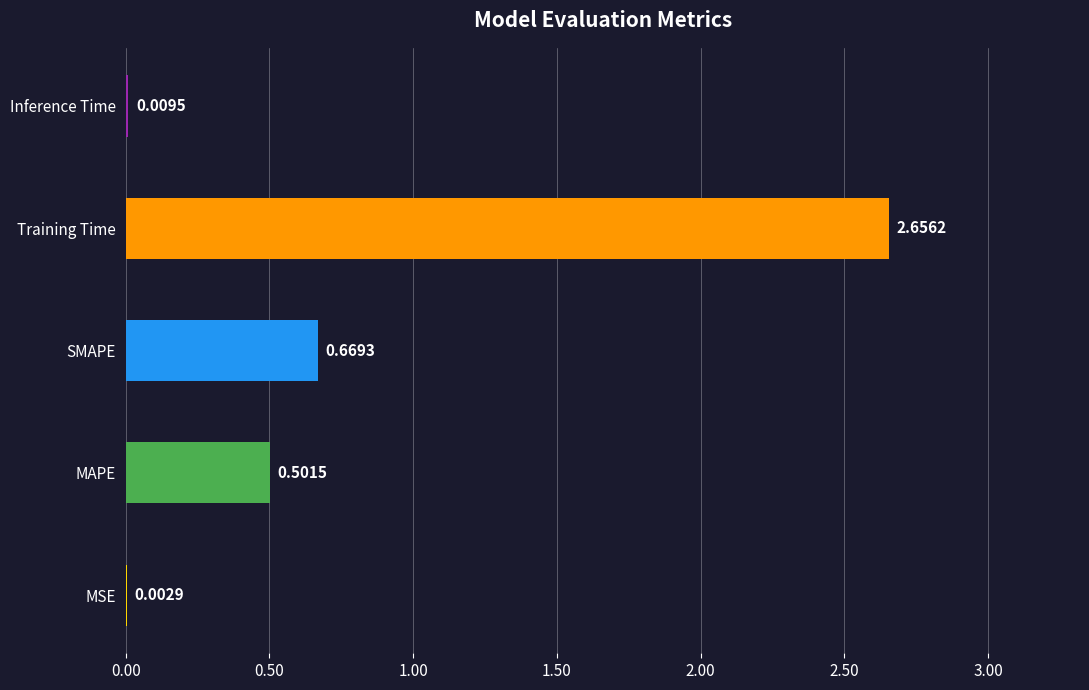

What is the change in value from MAPE to SMAPE?

+0.2